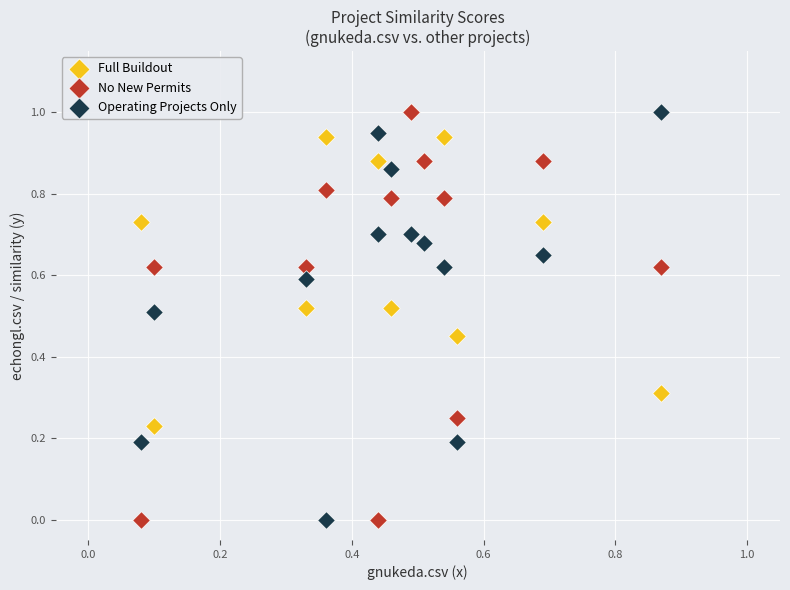

What are all the series names shown in the legend?

Full Buildout, No New Permits, Operating Projects Only